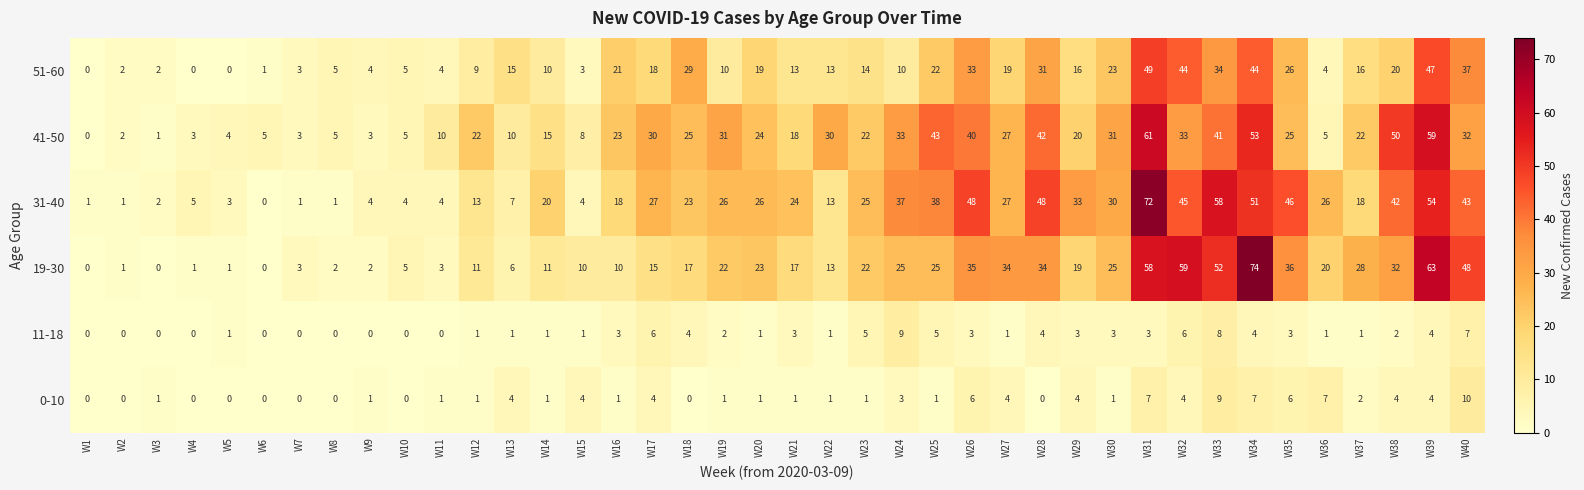

What is the maximum value shown in the chart?

74